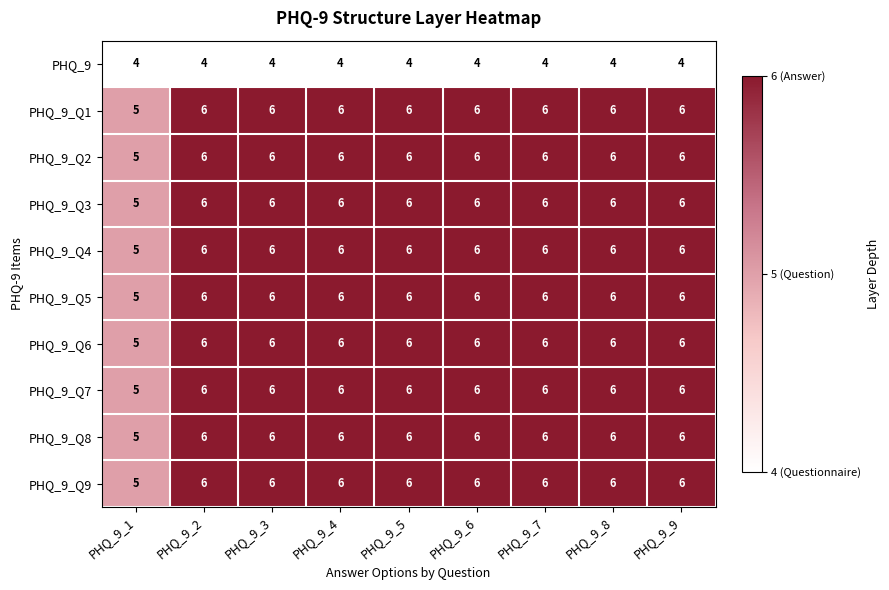

The PHQ_9_Q1 series shows 2 at PHQ_9_5. True or false?

False